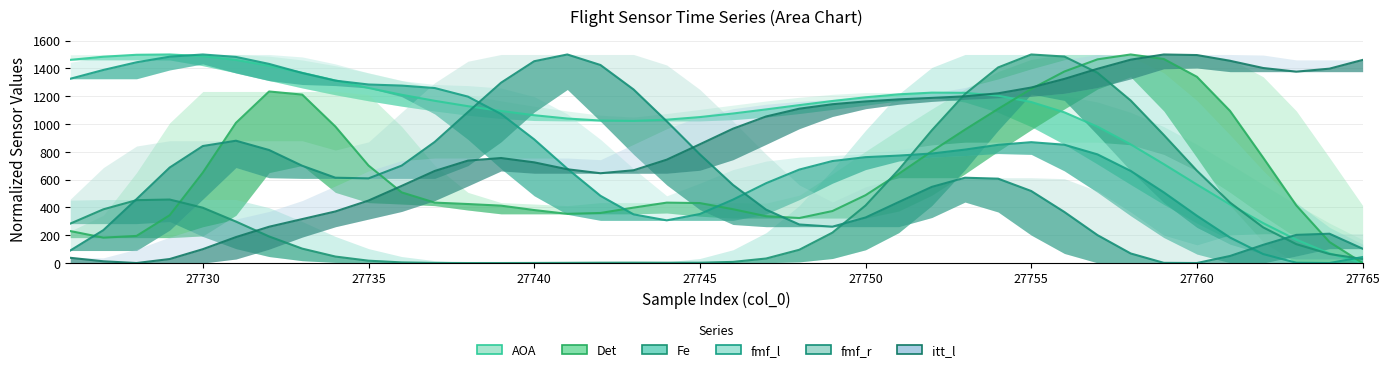

What is the sum of all fmf_r values?

23180.3